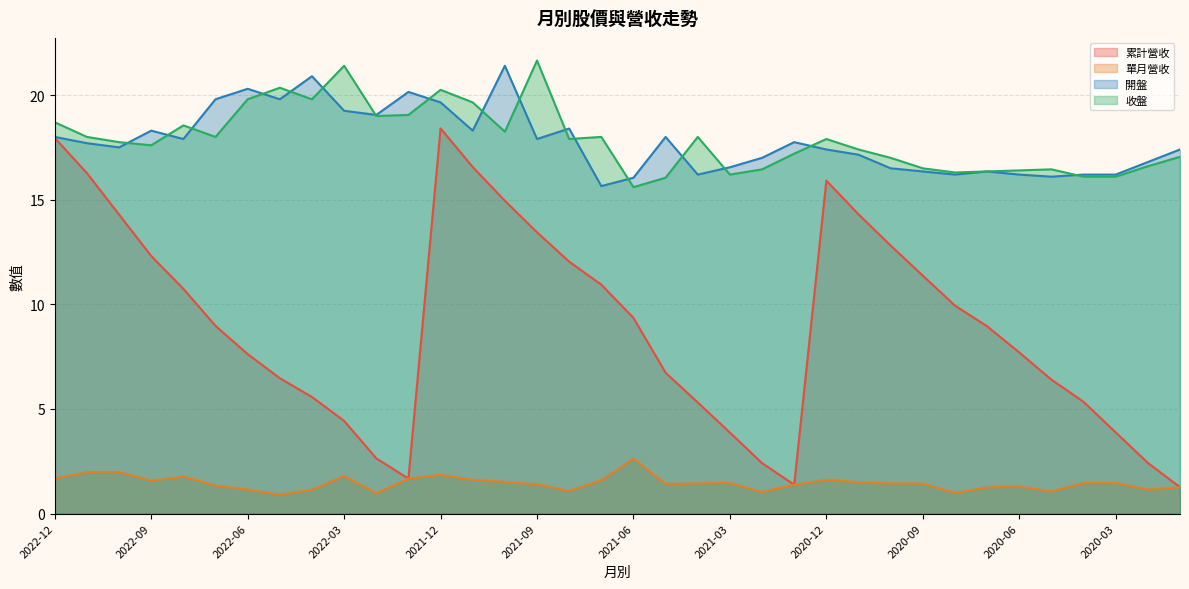

What are all the series names shown in the legend?

累計營收, 單月營收, 開盤, 收盤